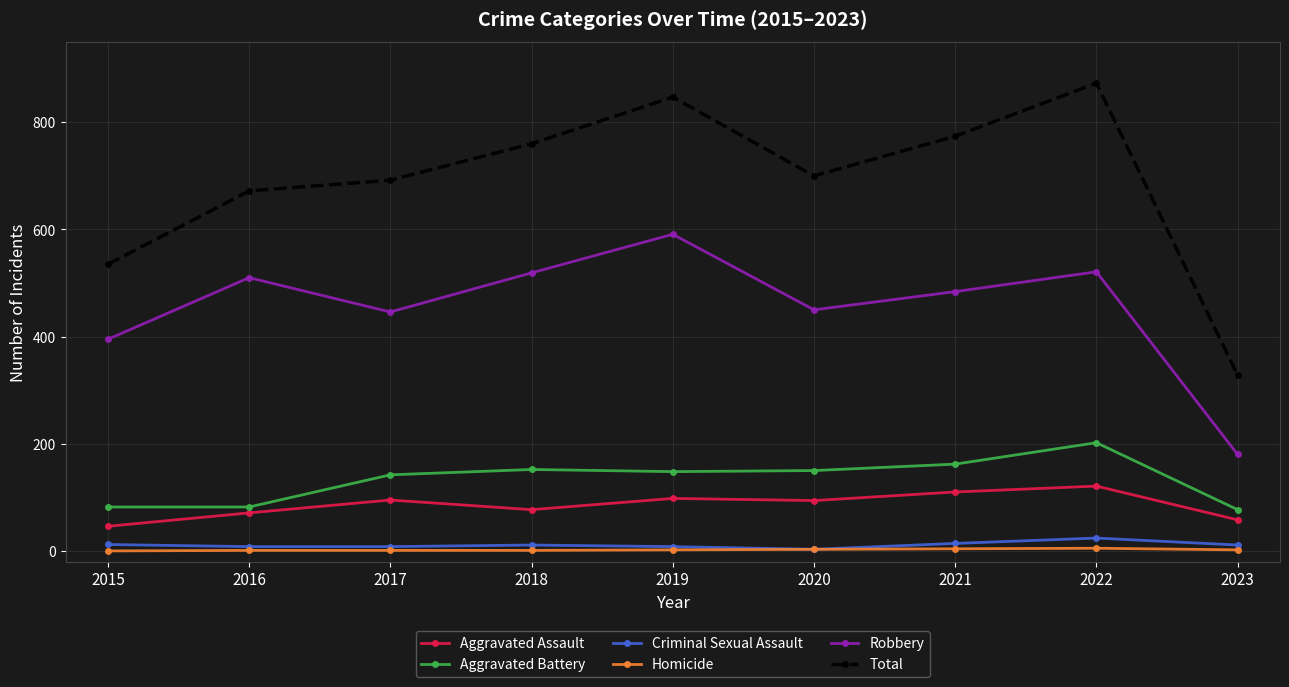

What are all the series names shown in the legend?

Aggravated Assault, Aggravated Battery, Criminal Sexual Assault, Homicide, Robbery, Total